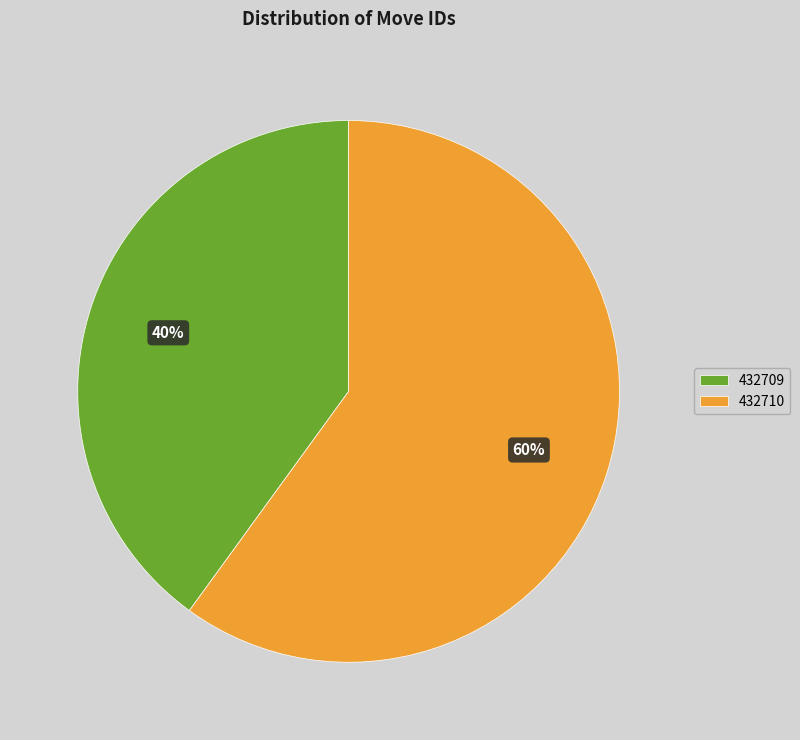

The 432710 slice represents 67% of the pie. True or false?

False